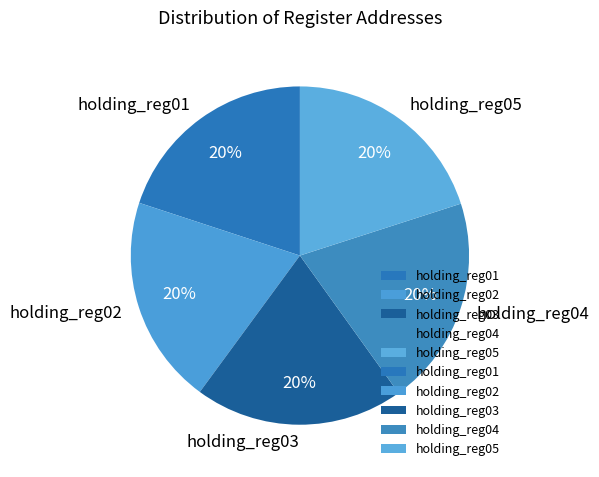

What is the ratio of the value at holding_reg01 to the value at holding_reg05?

1.0